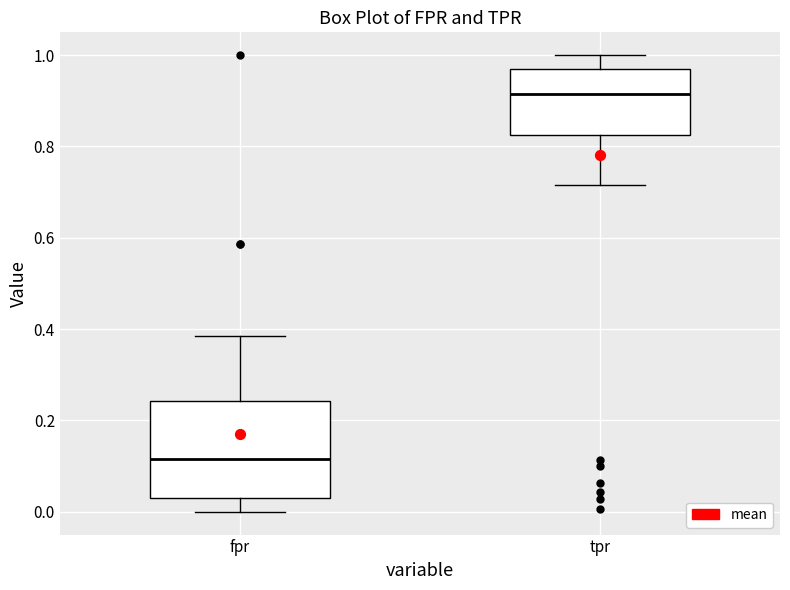

Which box is the tallest, from its lower edge to its upper edge?

fpr